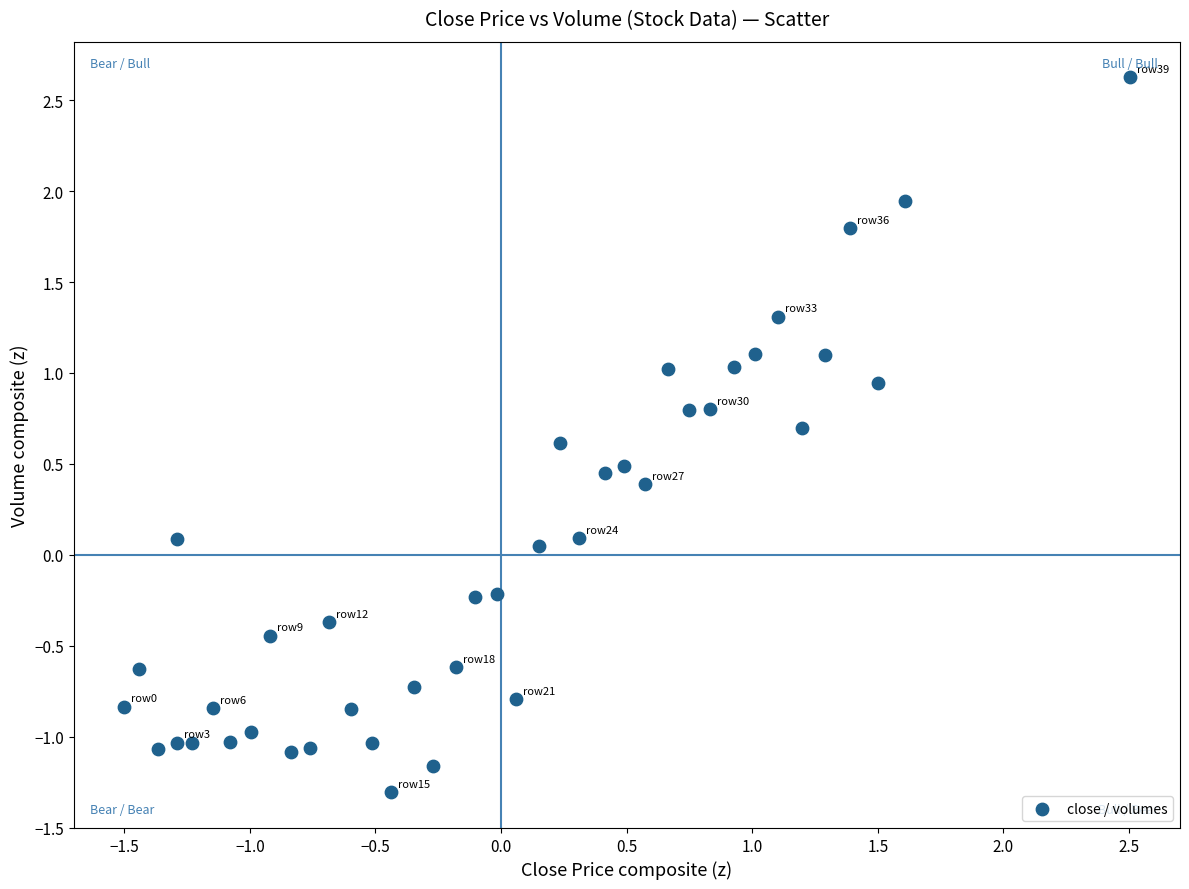

What is the range of X values (max minus min)?

4.0